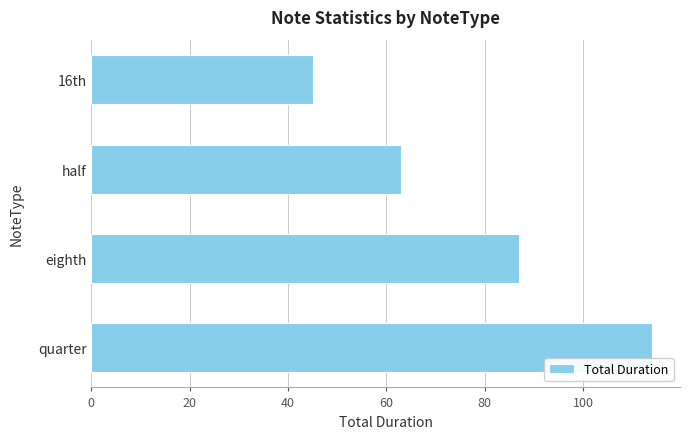

Rank the categories by value from highest to lowest.

quarter, eighth, half, 16th